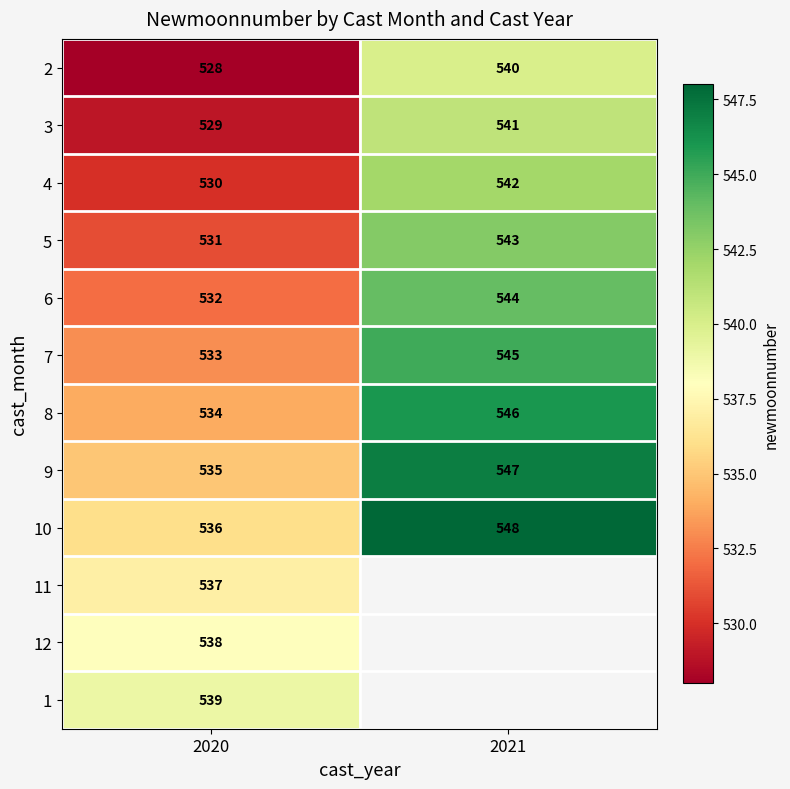

Count the number of data series in this chart.

12